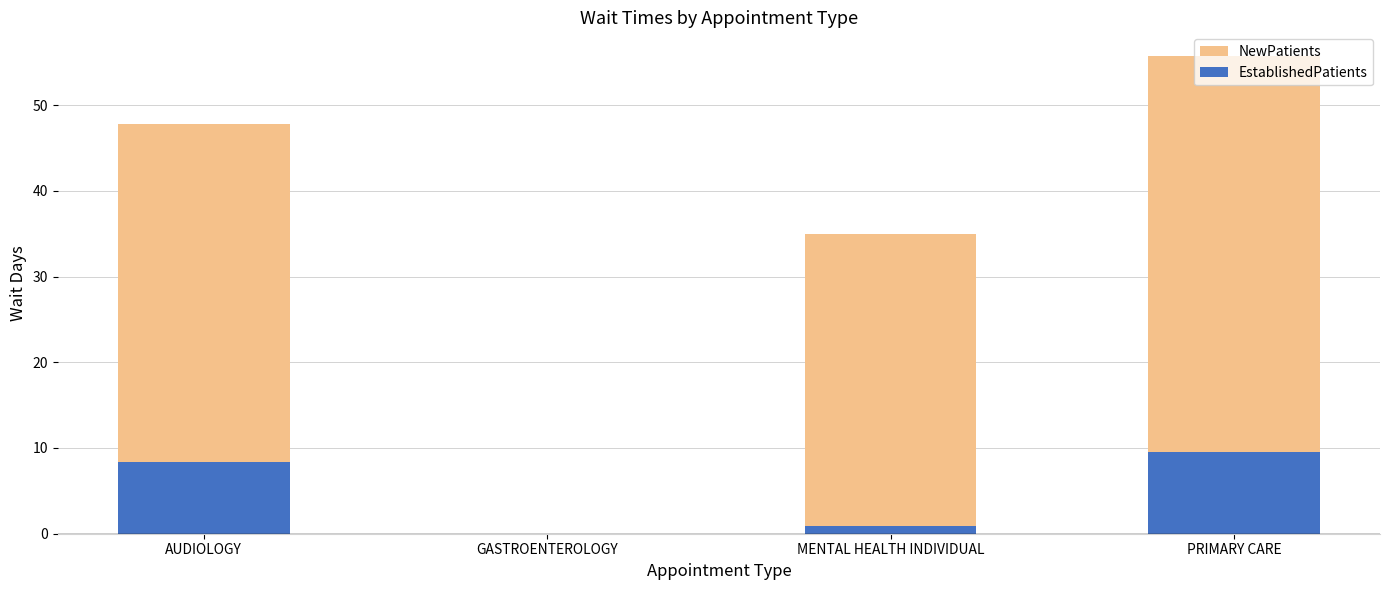

What is the difference between the maximum and minimum values in the EstablishedPatients series?

9.5